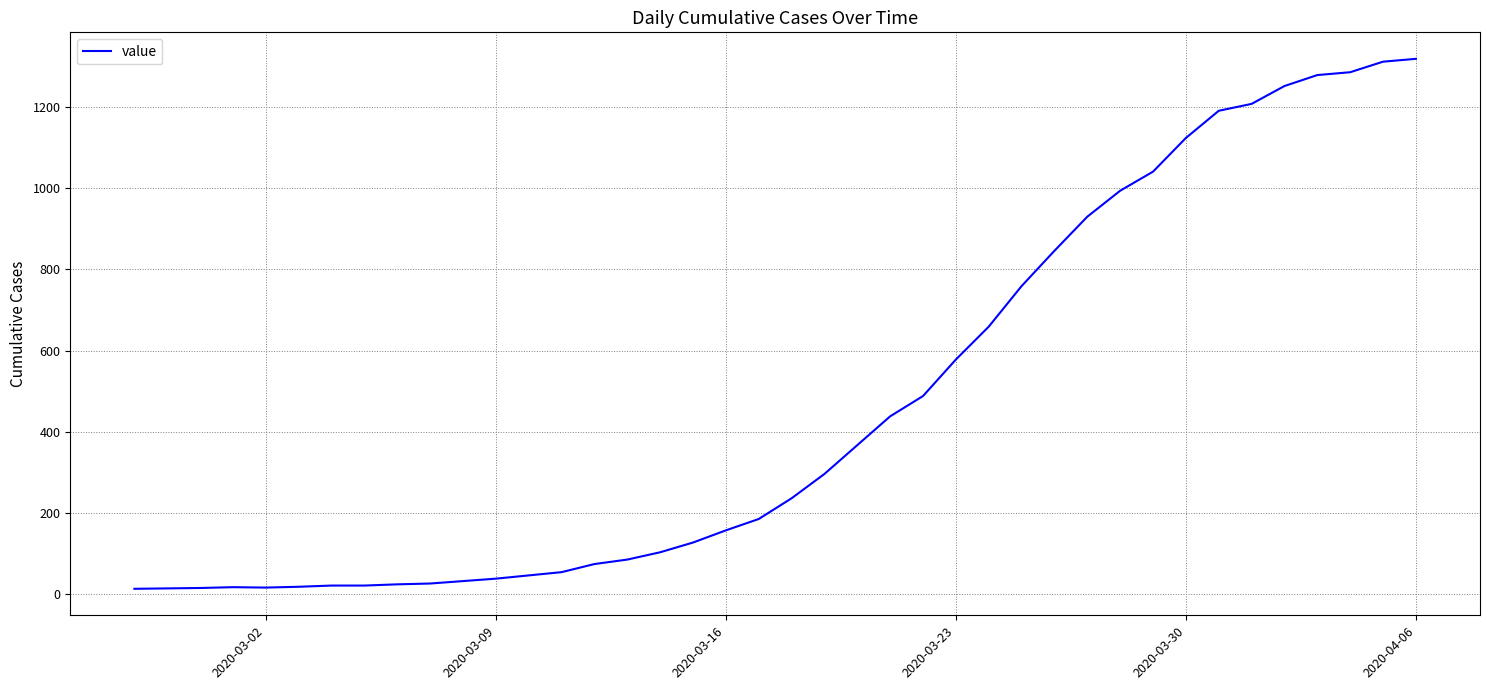

What is the maximum value shown in the chart?

1319